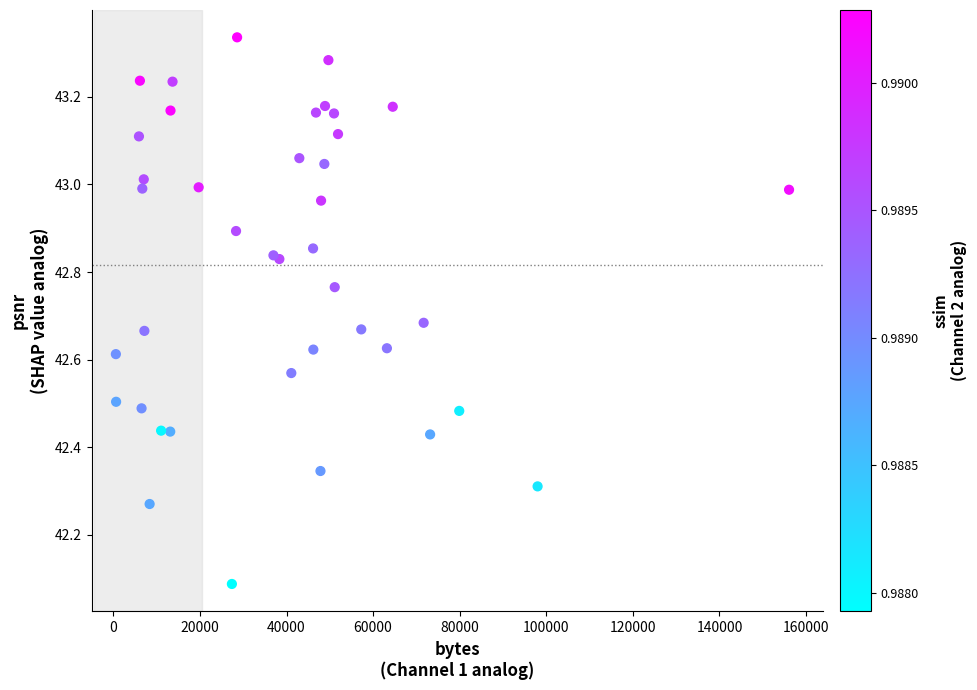

What Y value in the scatter plot is closest to 42?

42.1